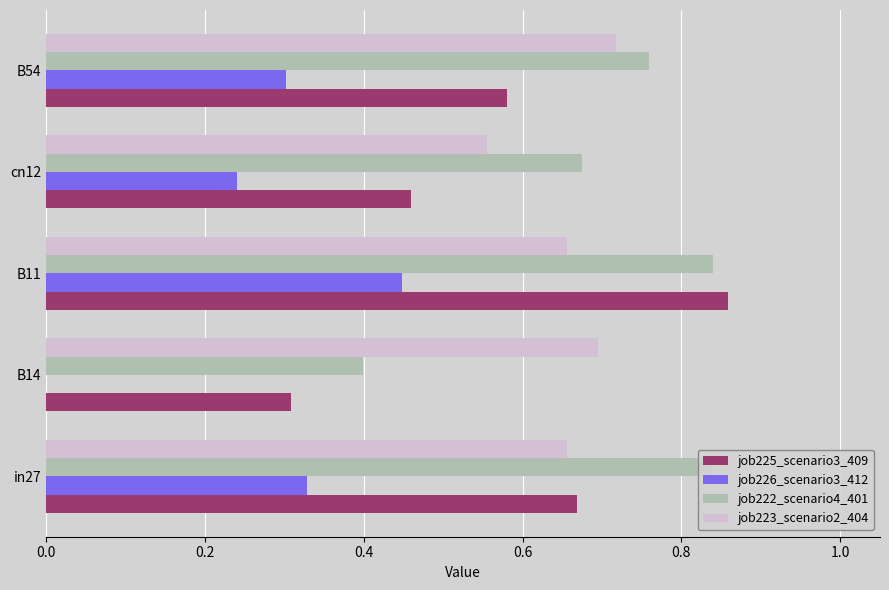

What is the difference between the maximum and minimum values in the job222_scenario4_401 series?

0.4